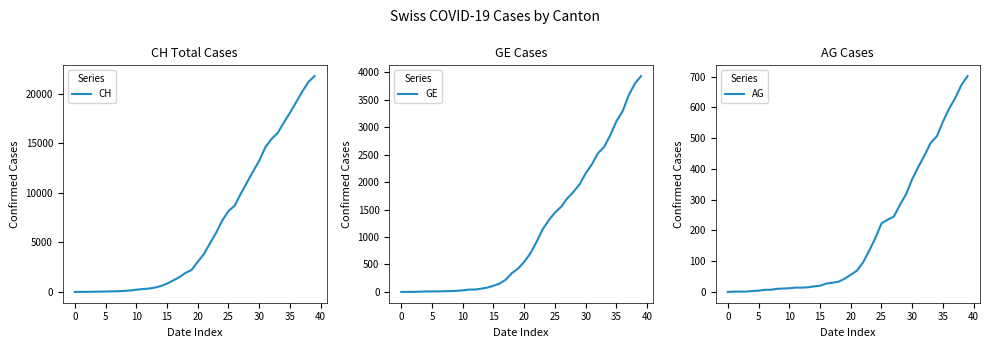

Reading right to left, transcribe all the data shown in this chart.

CH: 21804	21217	20235	19168	18102	17110	16060	15454	14624	13251	12184	11048	9923	8707	8173	7224	5989	4917	3825	3047	2219	1913	1493	1156	838	595	435	336	287	223	146	100	70	56	38	31	19	9	5	0
GE: 3928	3793	3582	3289	3109	2855	2638	2527	2321	2160	1959	1820	1703	1549	1445	1307	1139	911	701	549	425	343	224	153	112	79	59	44	42	29	20	15	13	10	9	8	4	1	1	0
AG: 702	673	631	596	554	506	485	444	407	367	318	283	245	235	223	175	134	96	69	56	43	33	30	27	20	18	15	14	14	12	11	10	7	7	4	3	1	1	1	0